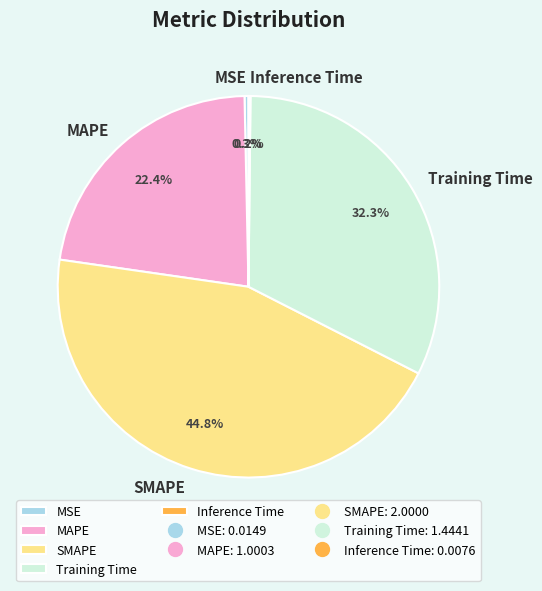

Which slice is the largest?

SMAPE